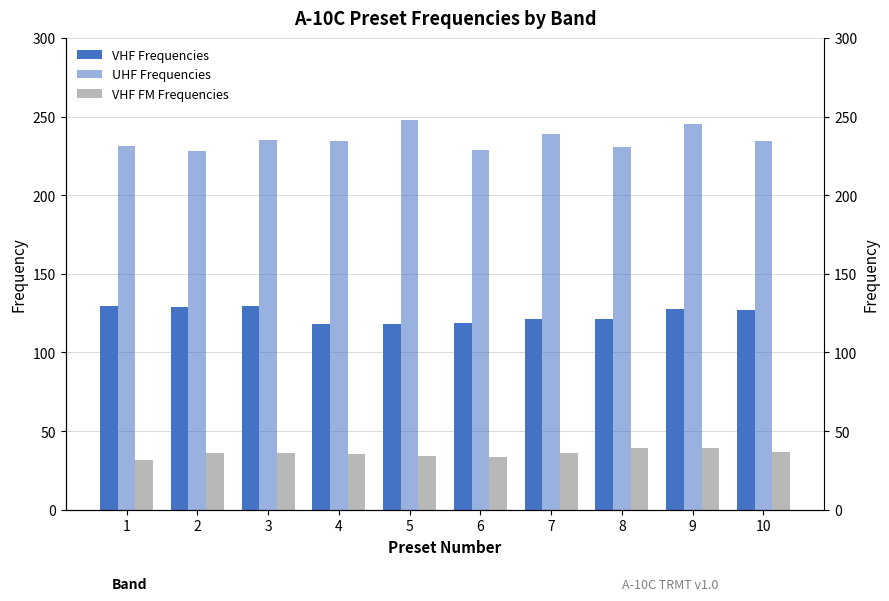

Reading left to right, list all the values displayed in this chart.

VHF Frequencies: 129.6	129.2	129.4	118.4	118.2	118.6	121.4	121.2	127.4	127.2
UHF Frequencies: 231.5	228.0	235.2	234.5	248.0	229.0	238.8	230.8	245.5	234.2
VHF FM Frequencies: 31.5	35.8	36.2	35.5	34.2	33.2	36.0	39.5	39.2	36.8